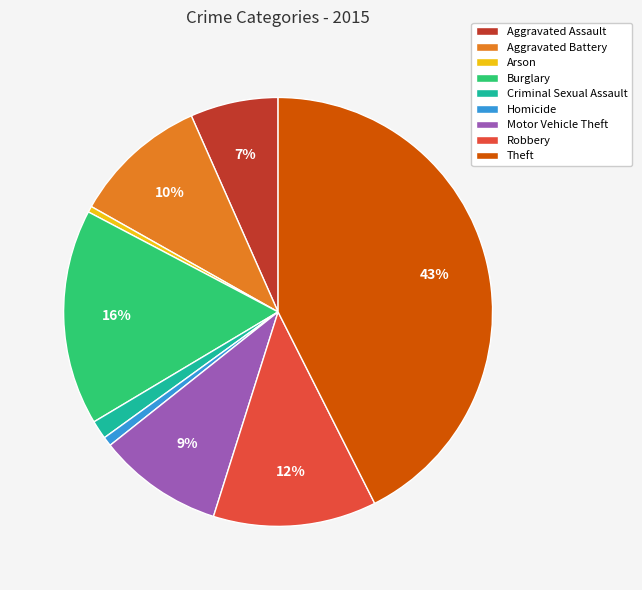

Is it true that Homicide is 11% of the pie?

False